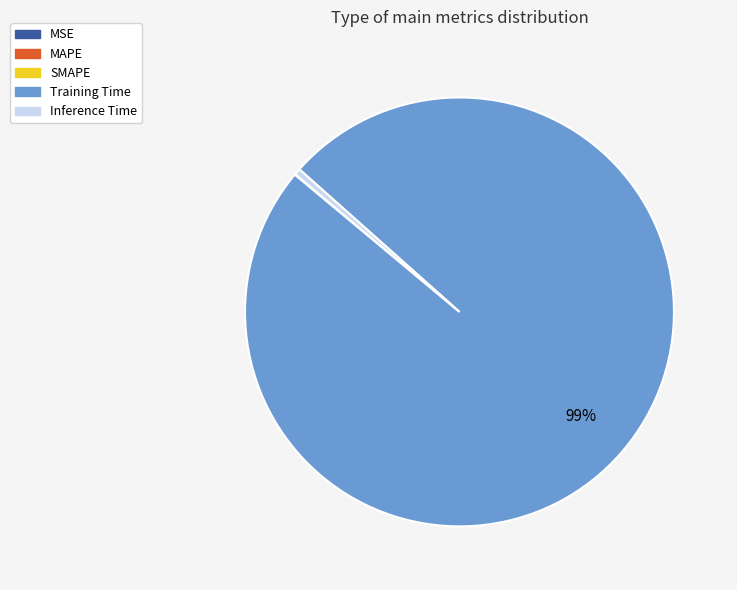

The Training Time slice represents 89% of the pie. True or false?

False